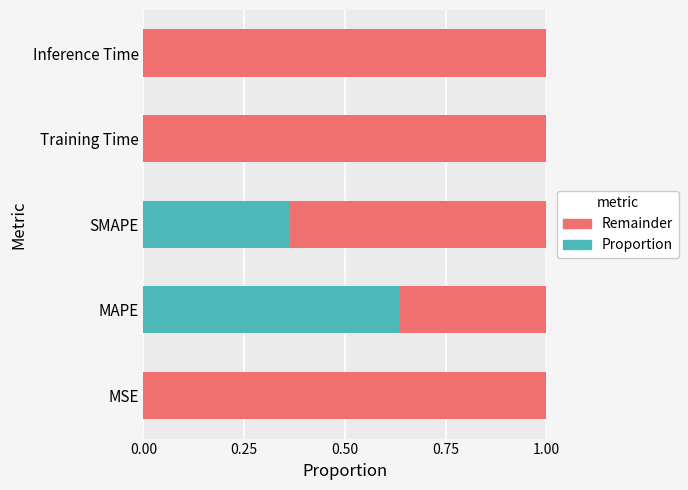

Which category has the highest value in the Proportion series?

MAPE